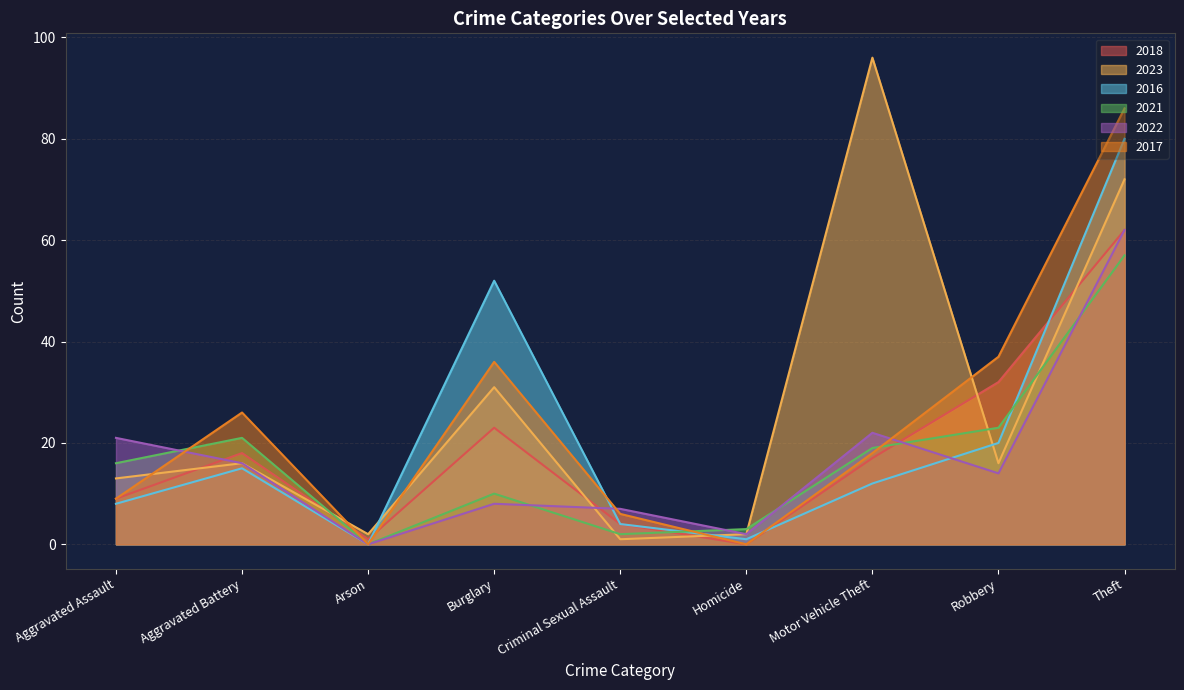

List the series in order of their peak value, lowest first.

2021, 2018, 2022, 2016, 2017, 2023